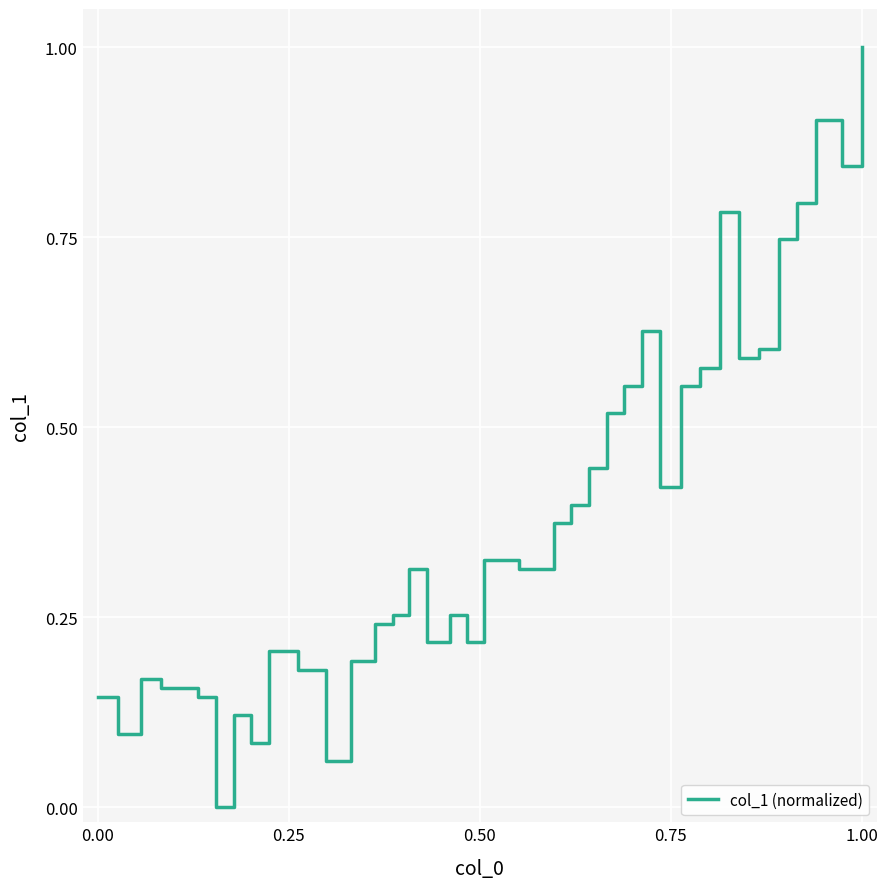

What is the maximum value shown in the chart?

1.0